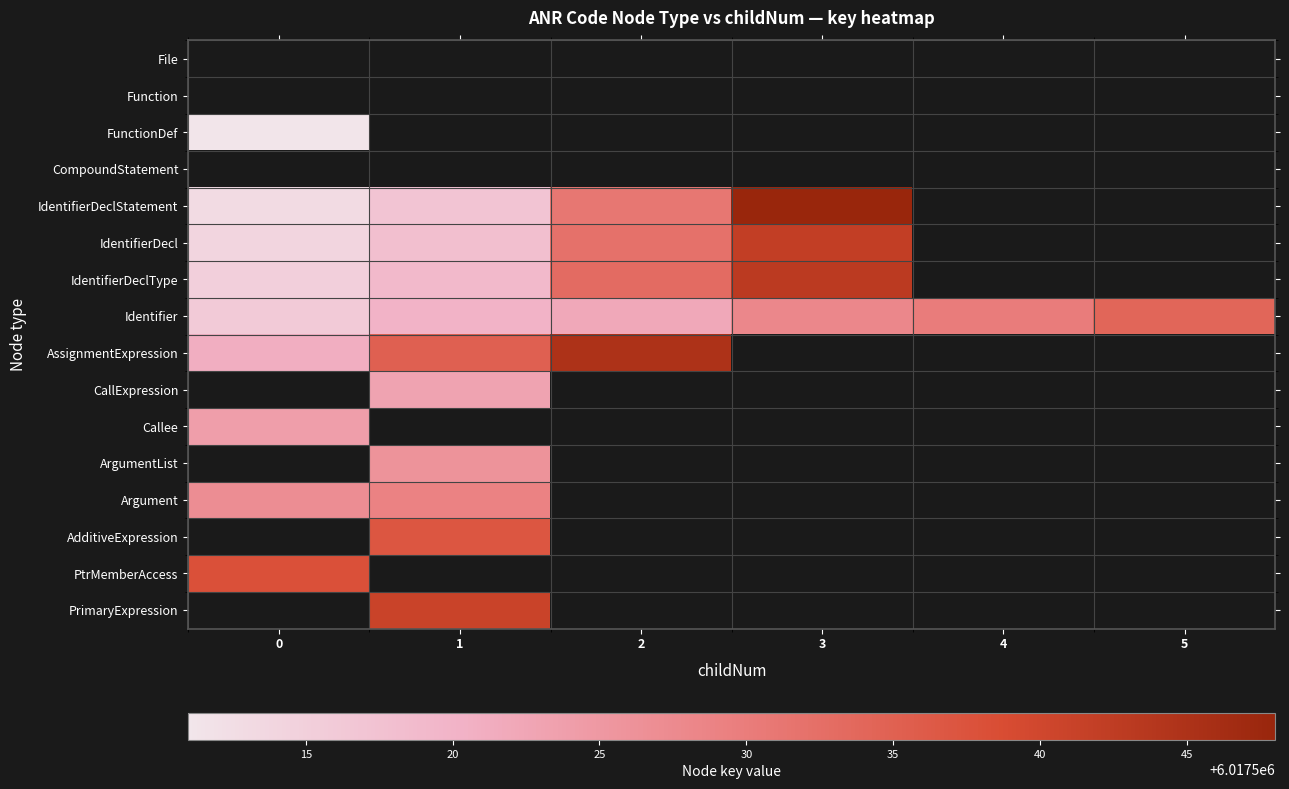

The value of ArgumentList at 1 is 2136813.3. True or false?

False